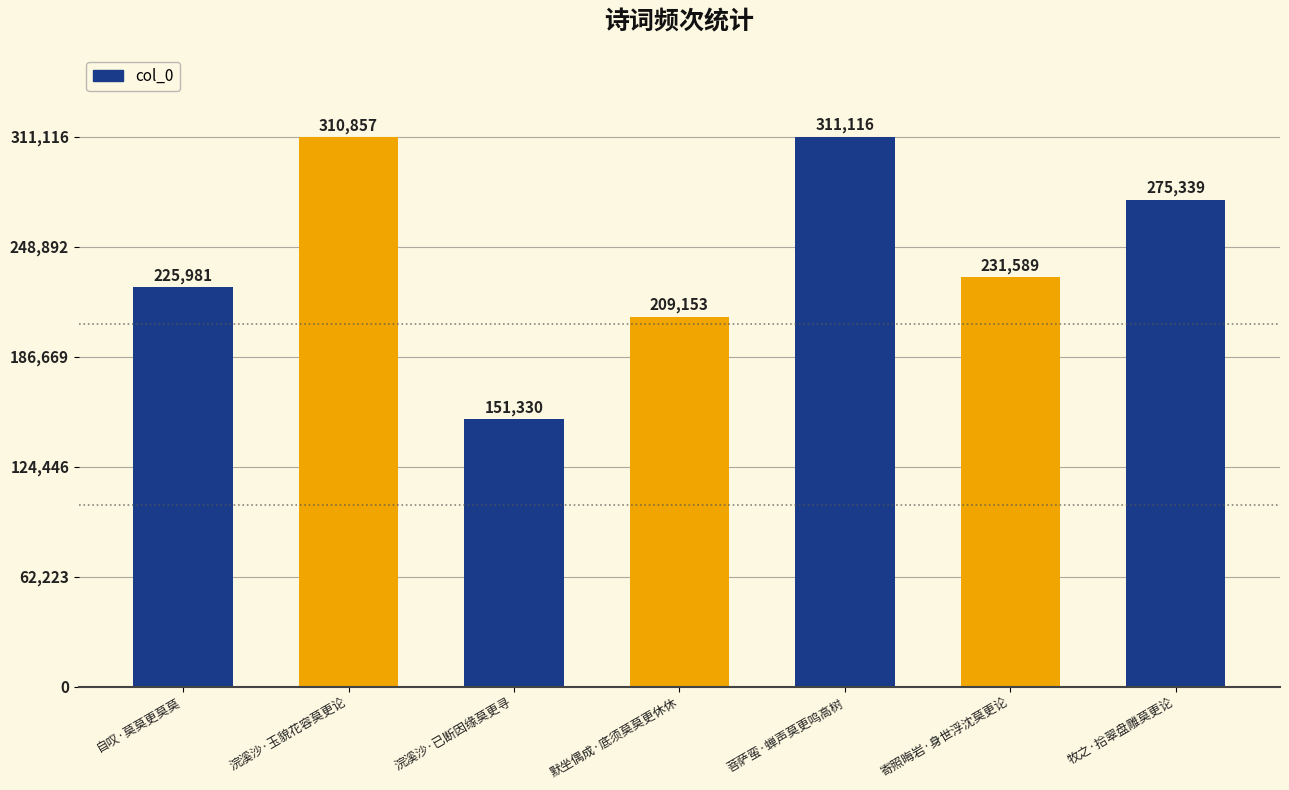

Which has a higher value, 菩萨蛮·蝉声莫更鸣高树 or 浣溪沙·已断因缘莫更寻?

菩萨蛮·蝉声莫更鸣高树